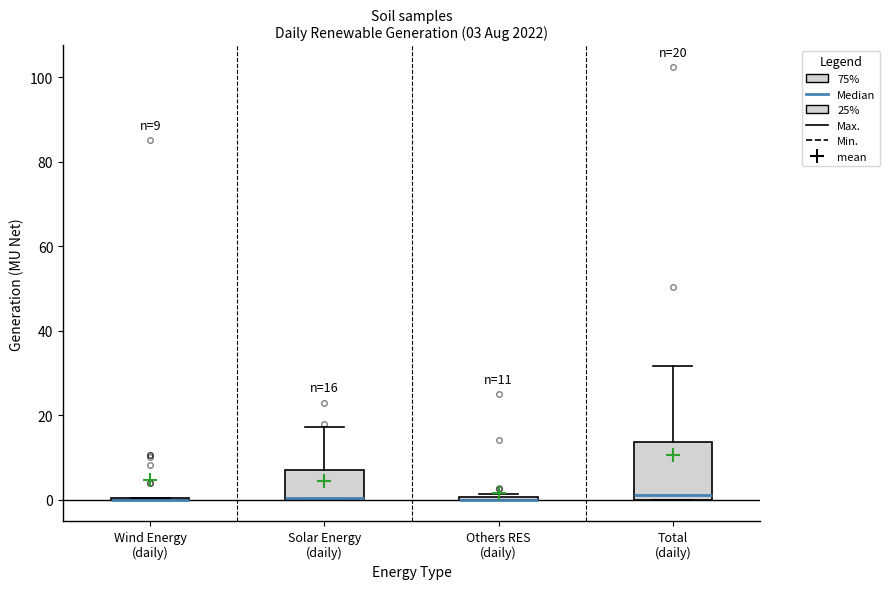

Which box is the tallest, from its lower edge to its upper edge?

Total (daily)